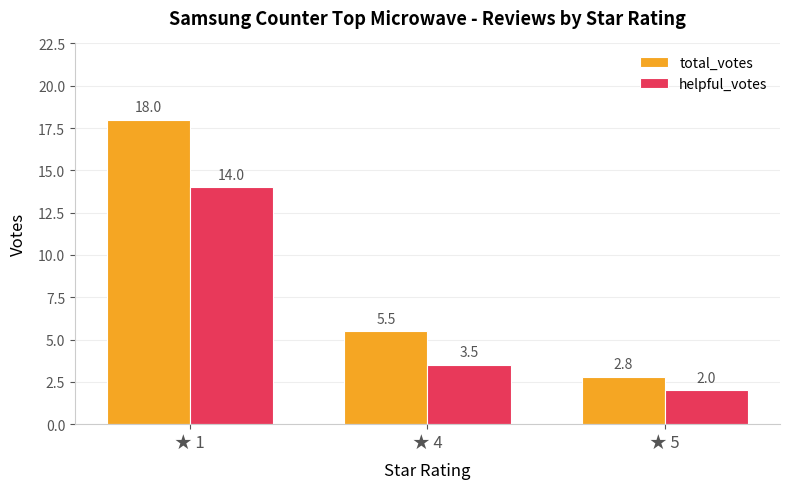

What is the value of the total_votes bar at the 3rd from the left?

2.8